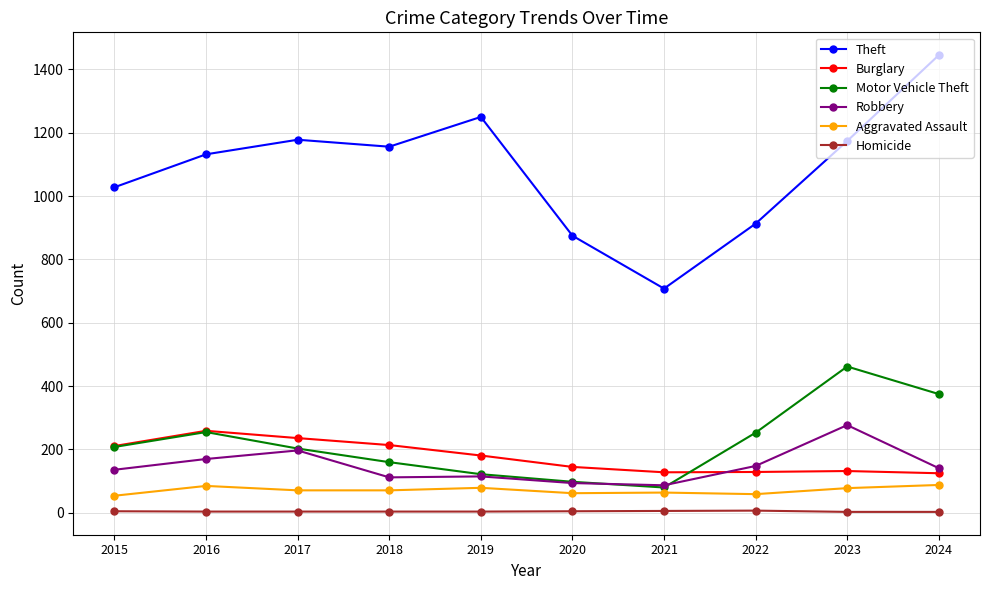

True or false: Motor Vehicle Theft has a value of 80 at 2021.

True